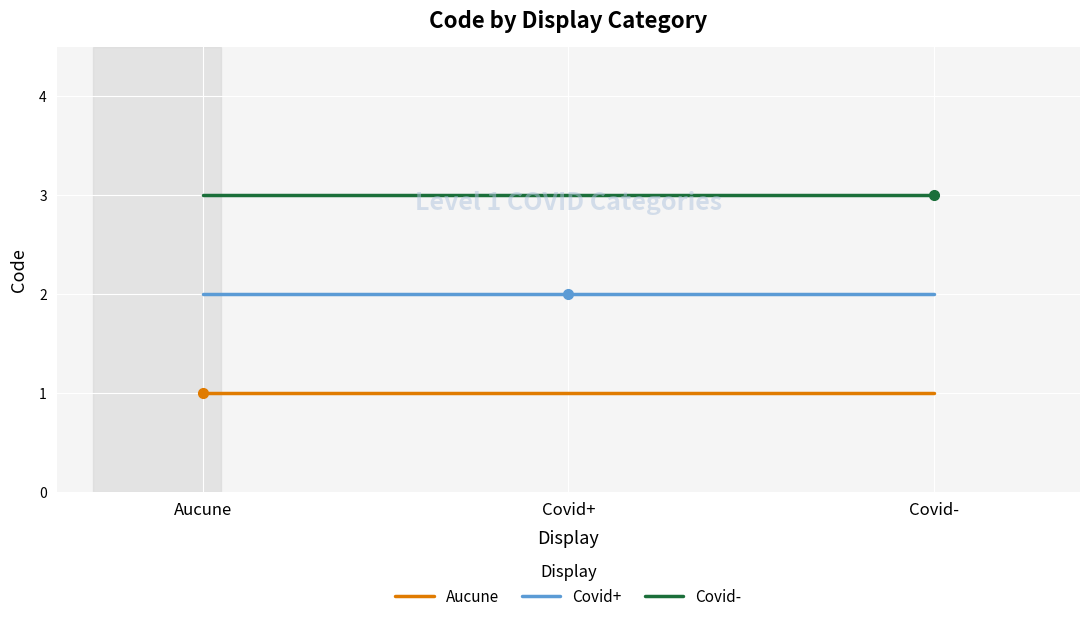

What is the average value of the Covid+ series?

2